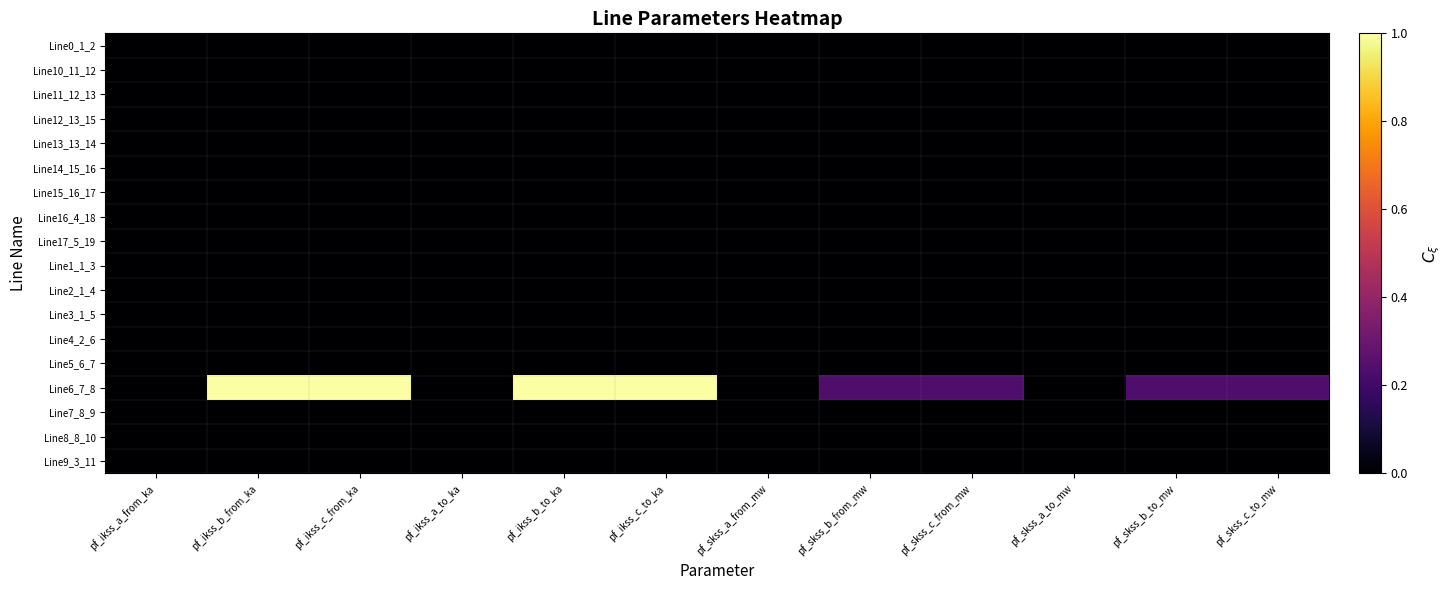

List the series in order of their peak value, highest first.

Line6_7_8, Line0_1_2, Line10_11_12, Line11_12_13, Line12_13_15, Line13_13_14, Line14_15_16, Line15_16_17, Line16_4_18, Line17_5_19, Line1_1_3, Line2_1_4, Line3_1_5, Line4_2_6, Line5_6_7, Line7_8_9, Line8_8_10, Line9_3_11